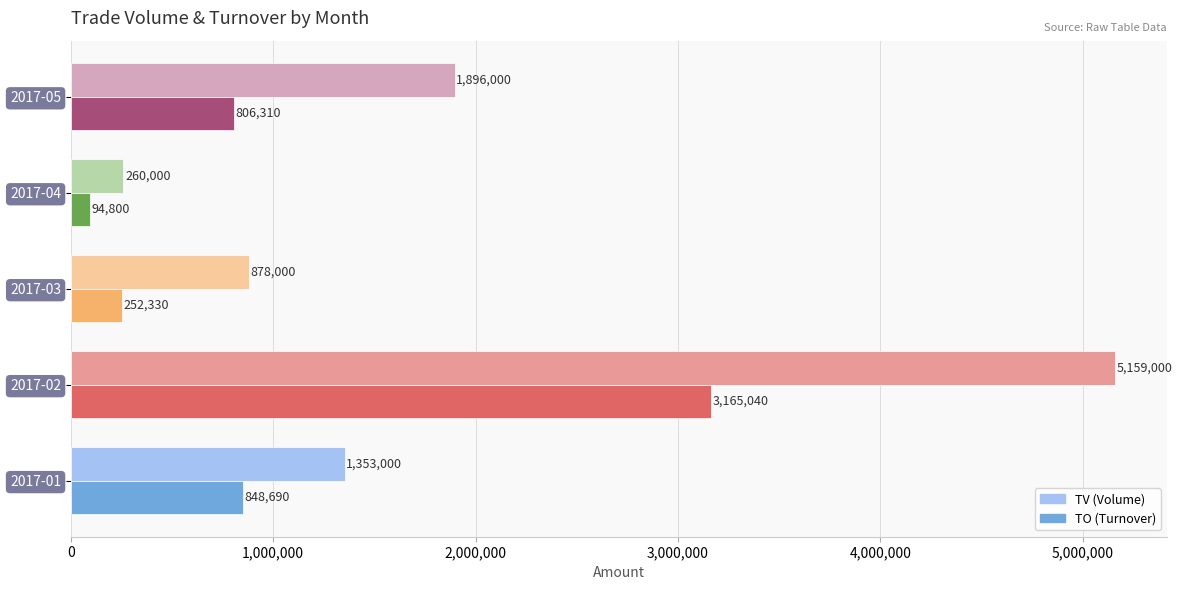

Read the TO (Turnover) value at 2017-01.

848690